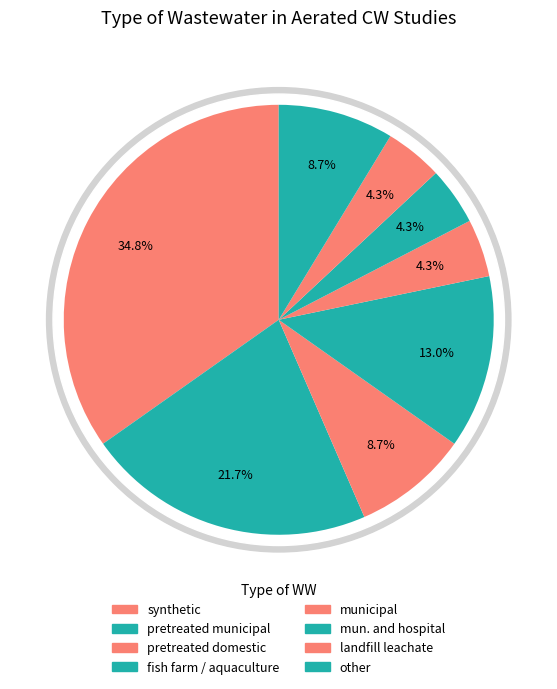

Is it true that mun. and hospital is 4% of the pie?

True